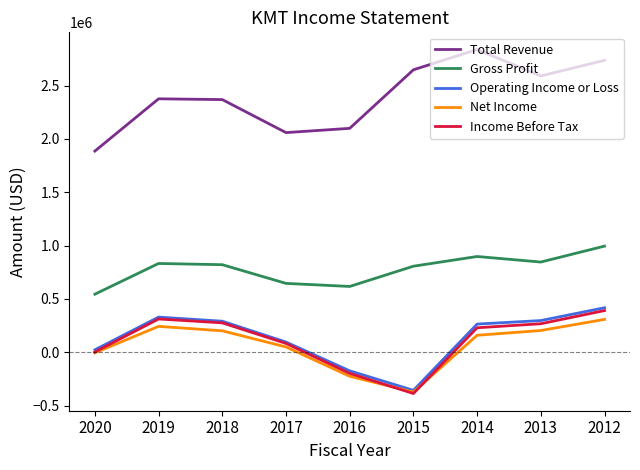

Which series changed the most between 2019 and 2015?

Income Before Tax